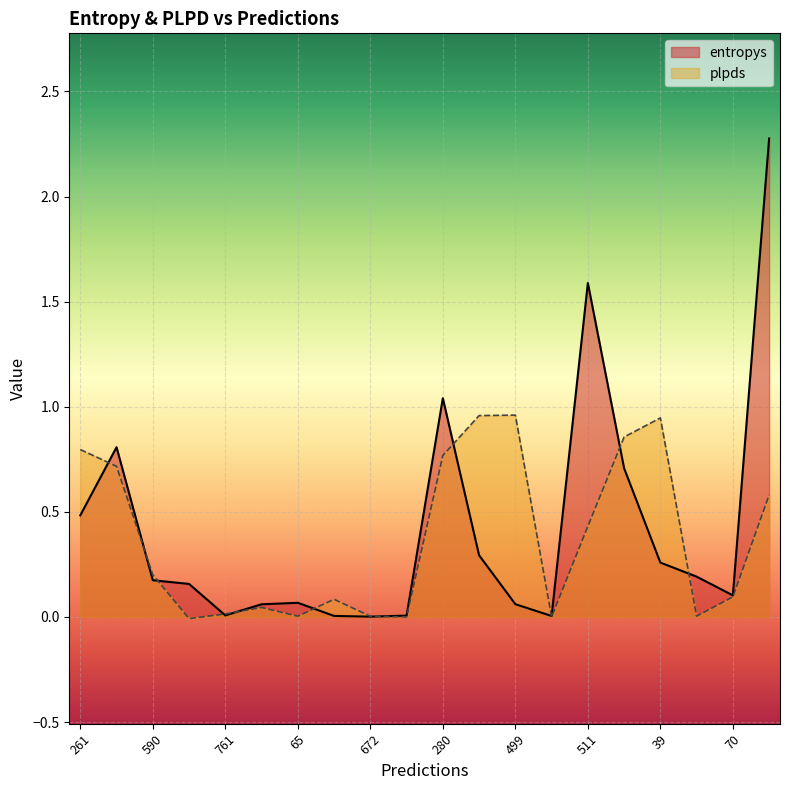

What is the difference between the plpds values at 922 and 511?

0.4